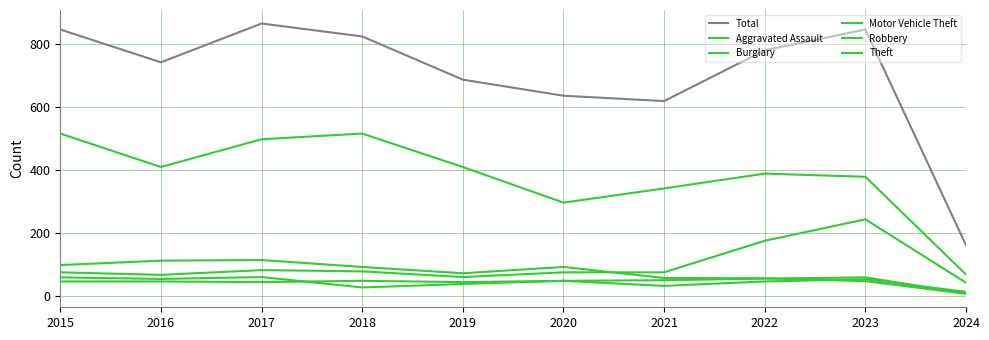

At which label does Burglary reach its peak?

2017